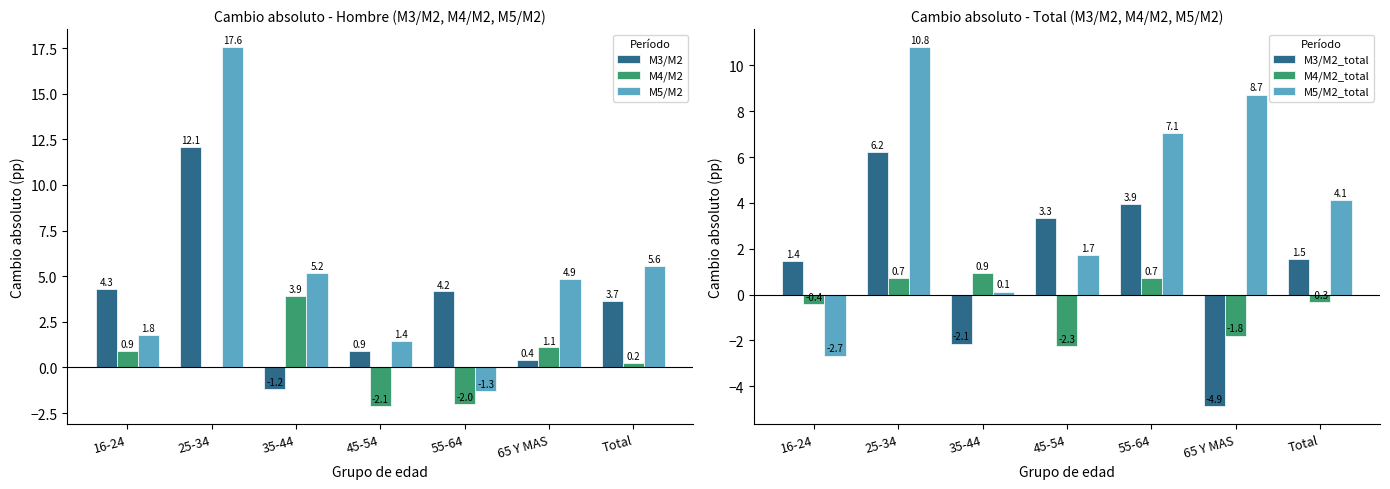

What is the label of the 2nd bar from the left?

25-34